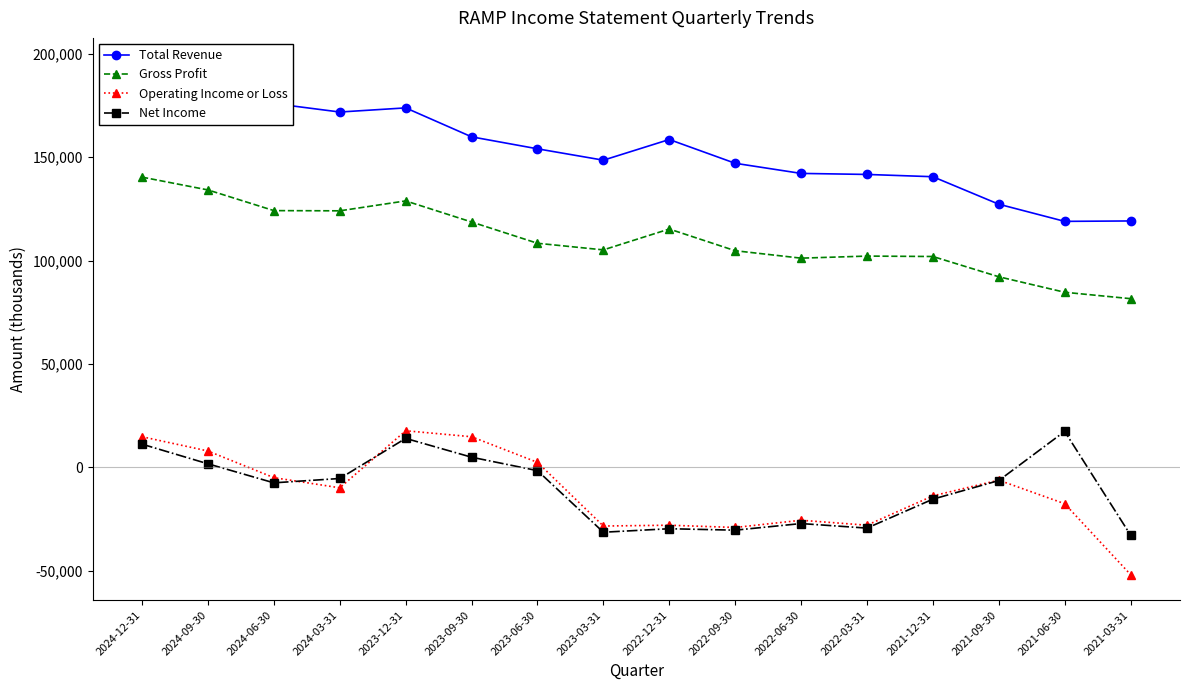

Reading left to right, what are all the values shown in this chart?

Total Revenue: 2024-12-31=195400	2024-09-30=185500	2024-06-30=176000	2024-03-31=171900	2023-12-31=173900	2023-09-30=159900	2023-06-30=154100	2023-03-31=148600	2022-12-31=158600	2022-09-30=147100	2022-06-30=142200	2022-03-31=141700	2021-12-31=140600	2021-09-30=127300	2021-06-30=119000	2021-03-31=119200
Gross Profit: 2024-12-31=140400	2024-09-30=134200	2024-06-30=124200	2024-03-31=124100	2023-12-31=128900	2023-09-30=118700	2023-06-30=108400	2023-03-31=105200	2022-12-31=115300	2022-09-30=104800	2022-06-30=101200	2022-03-31=102200	2021-12-31=102000	2021-09-30=92200	2021-06-30=84700	2021-03-31=81600
Operating Income or Loss: 2024-12-31=14800	2024-09-30=7900	2024-06-30=-5000	2024-03-31=-9900	2023-12-31=17700	2023-09-30=14800	2023-06-30=2400	2023-03-31=-28400	2022-12-31=-28000	2022-09-30=-29100	2022-06-30=-25600	2022-03-31=-28000	2021-12-31=-13800	2021-09-30=-6200	2021-06-30=-17600	2021-03-31=-51900
Net Income: 2024-12-31=11200	2024-09-30=1700	2024-06-30=-7500	2024-03-31=-5400	2023-12-31=14000	2023-09-30=4900	2023-06-30=-1600	2023-03-31=-31400	2022-12-31=-29700	2022-09-30=-30400	2022-06-30=-27200	2022-03-31=-29400	2021-12-31=-15400	2021-09-30=-6400	2021-06-30=17400	2021-03-31=-32800